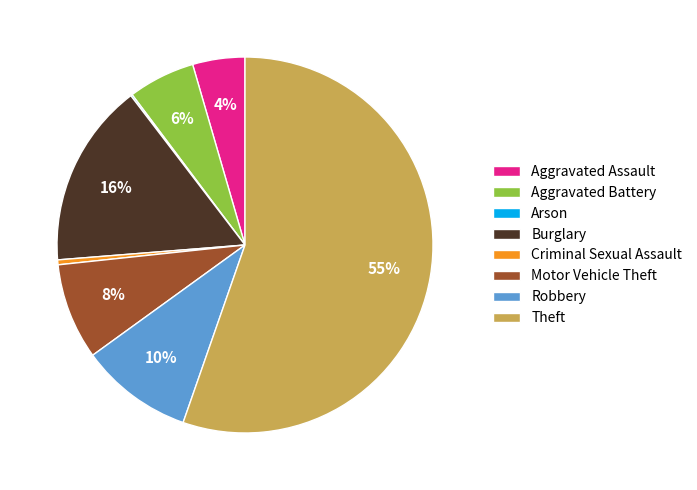

Does Burglary represent more than half of the total?

No